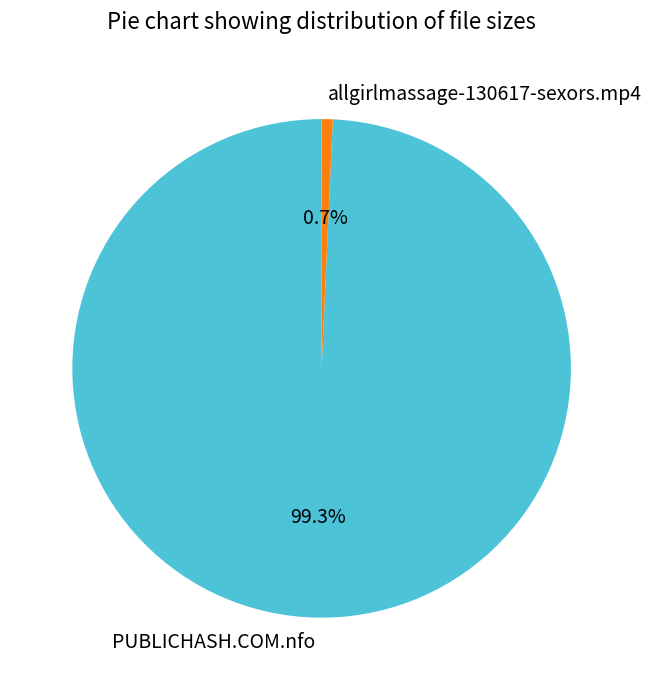

Count the number of slices in the pie.

2